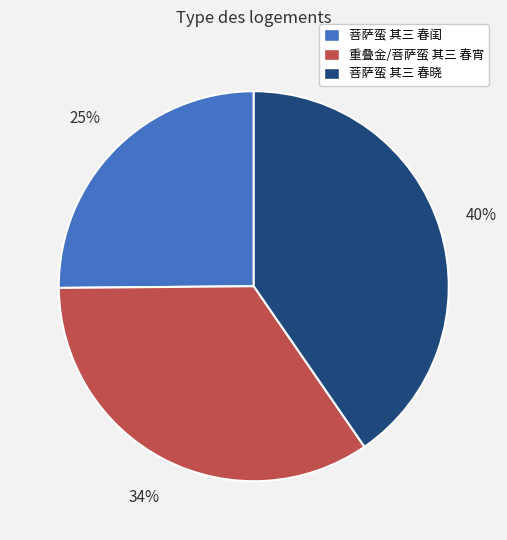

Between 菩萨蛮 其三 春闺 and 重叠金/菩萨蛮 其三 春宵, which is larger?

重叠金/菩萨蛮 其三 春宵